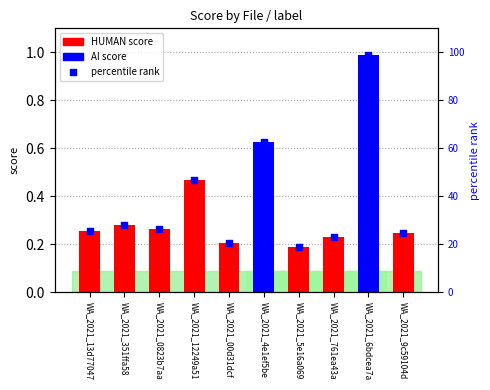

At which category is the sum across all series the highest?

WA_2021_6bdcea7a